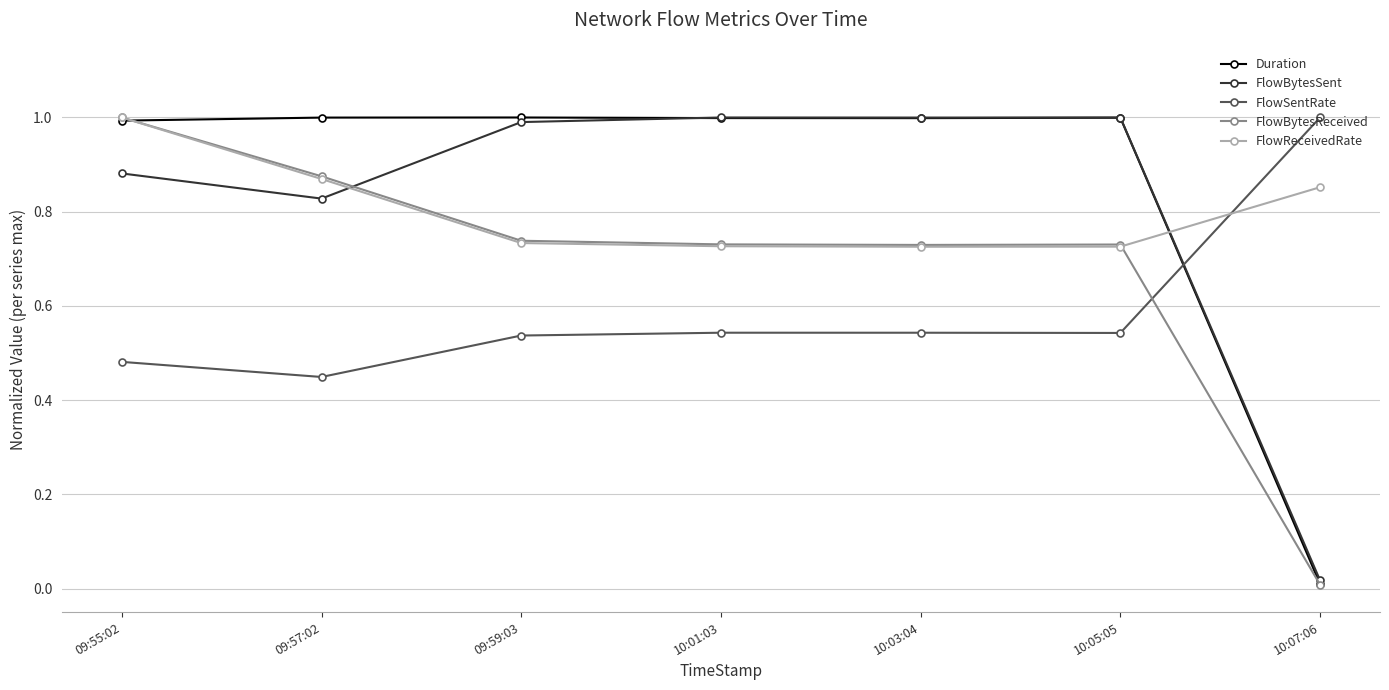

True or false: FlowBytesSent has more than 0 interior local peaks.

True